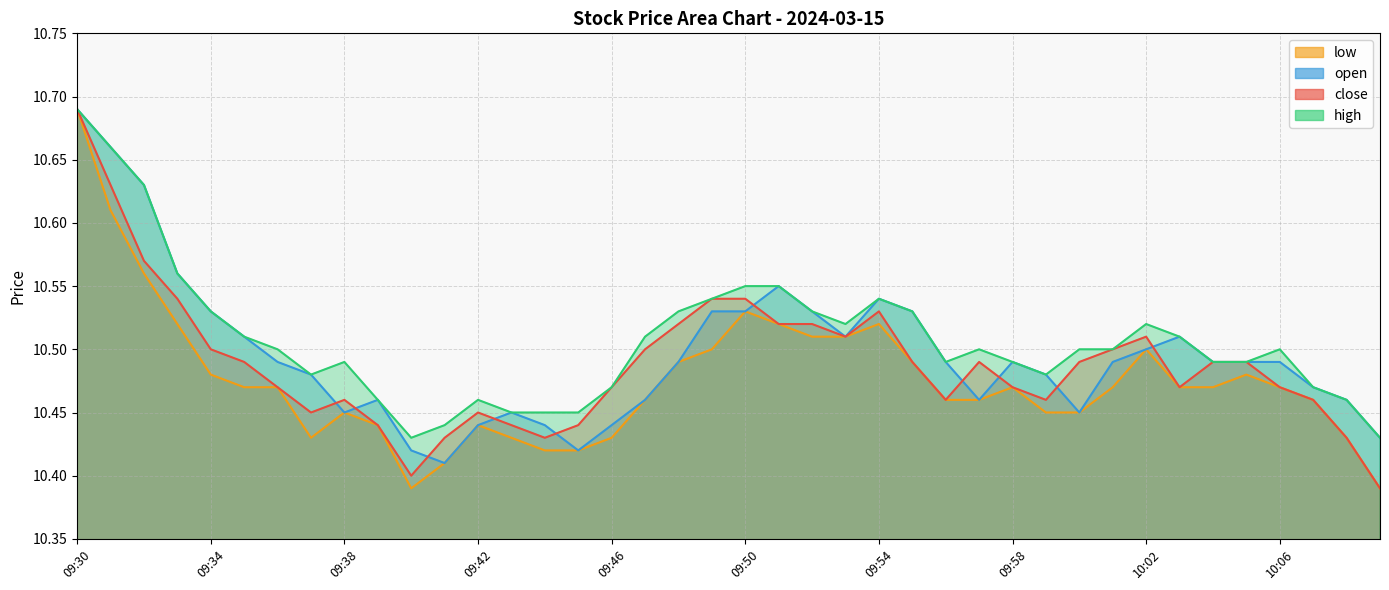

Rank the series by their average value, from highest to lowest.

high, open, close, low